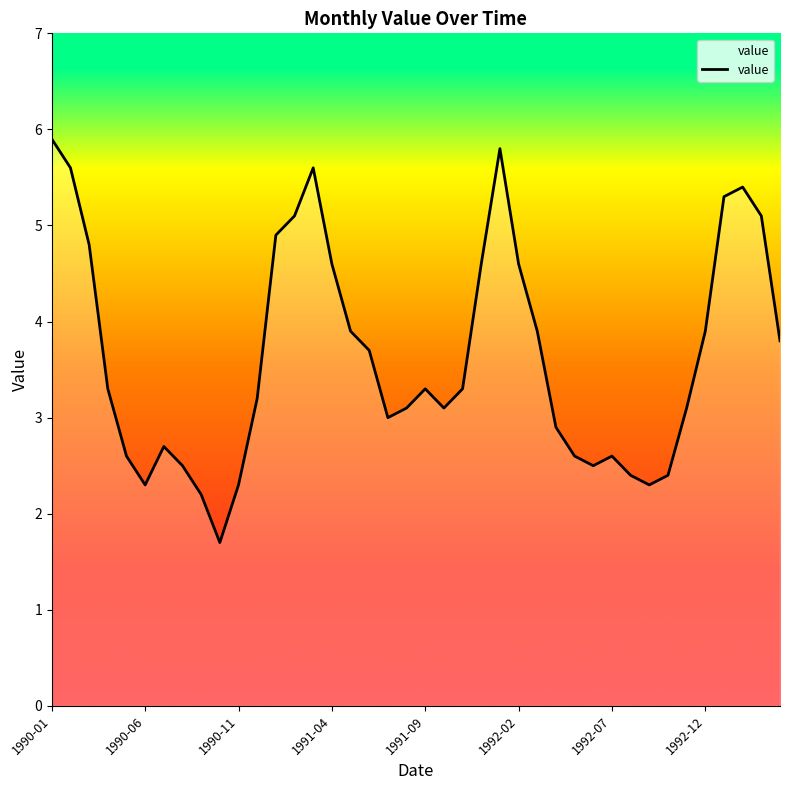

What is the difference between the maximum and minimum values?

4.2